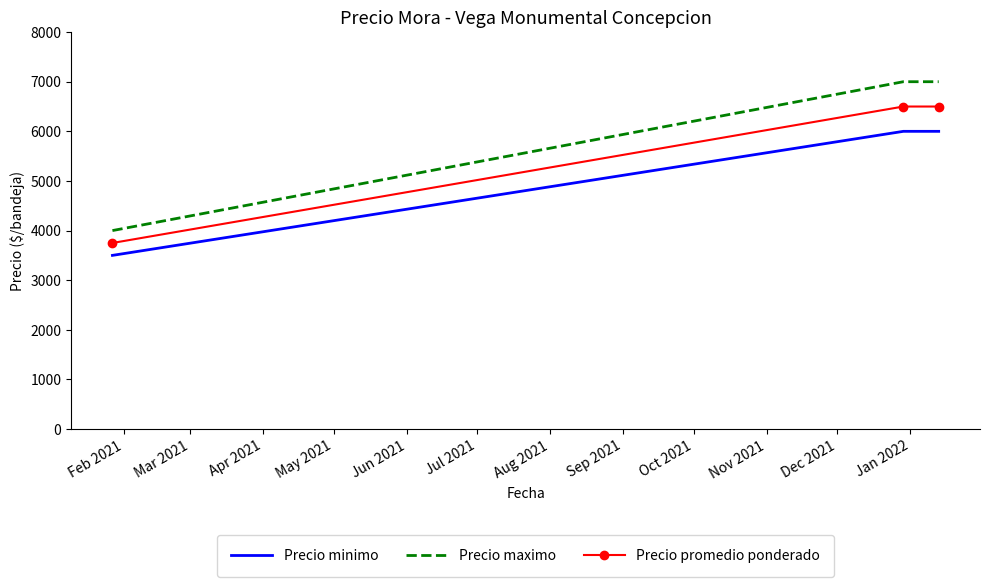

List the series in order of their peak value, highest first.

Precio maximo, Precio promedio ponderado, Precio minimo